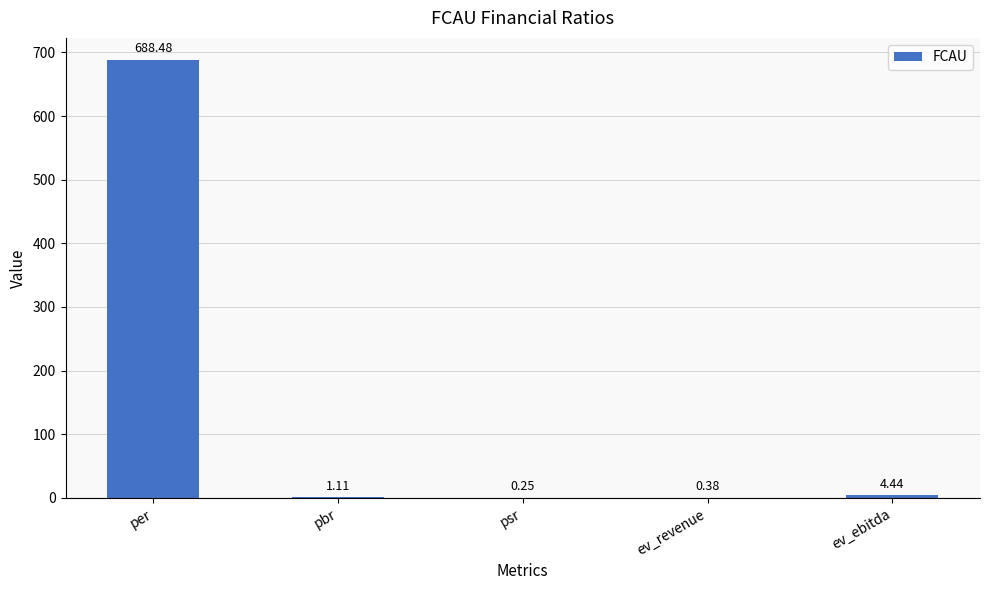

What is the change in value from psr to ev_ebitda?

+4.2